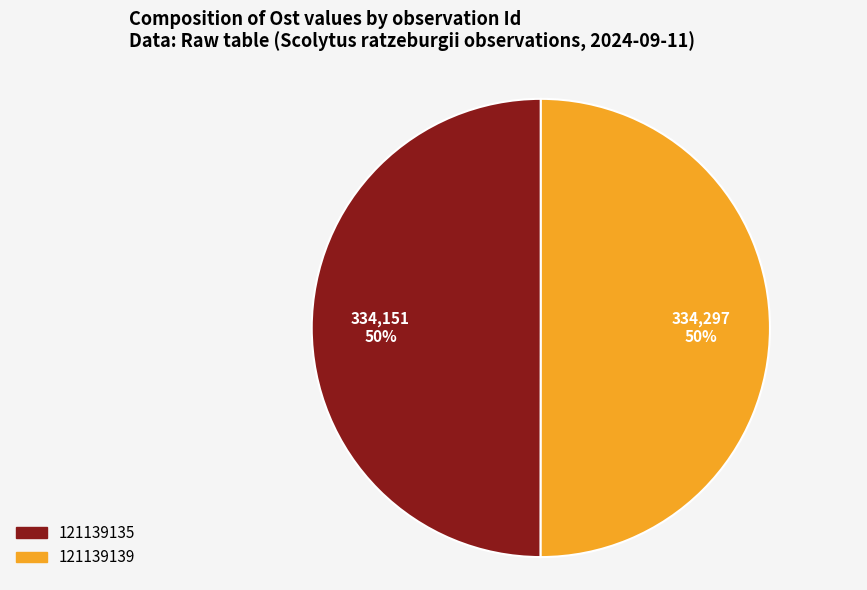

To the nearest percent, what is the average slice percentage?

50%